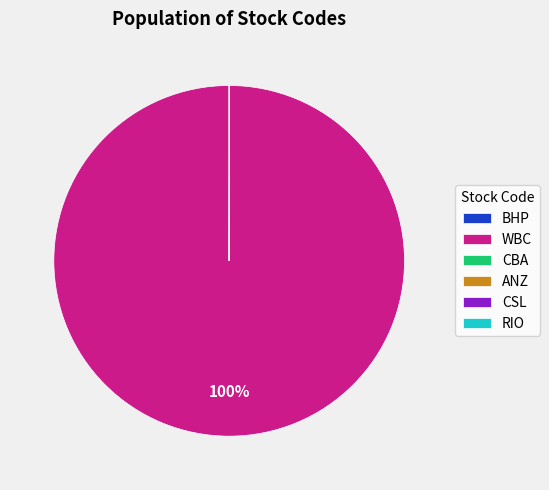

What percentage is the WBC slice, to the nearest percent?

100%